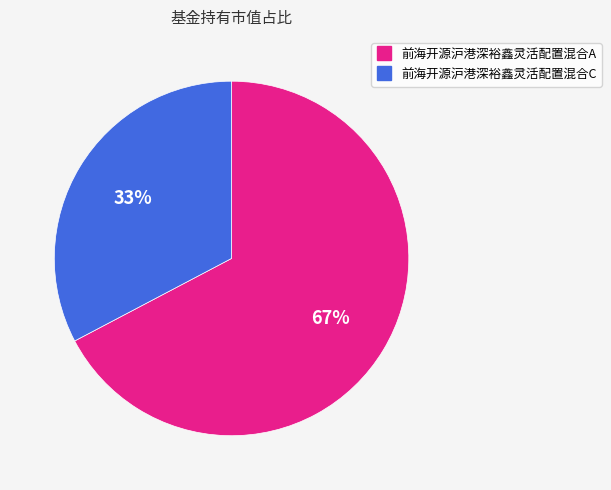

Which category has the biggest portion of the pie?

前海开源沪港深裕鑫灵活配置混合A